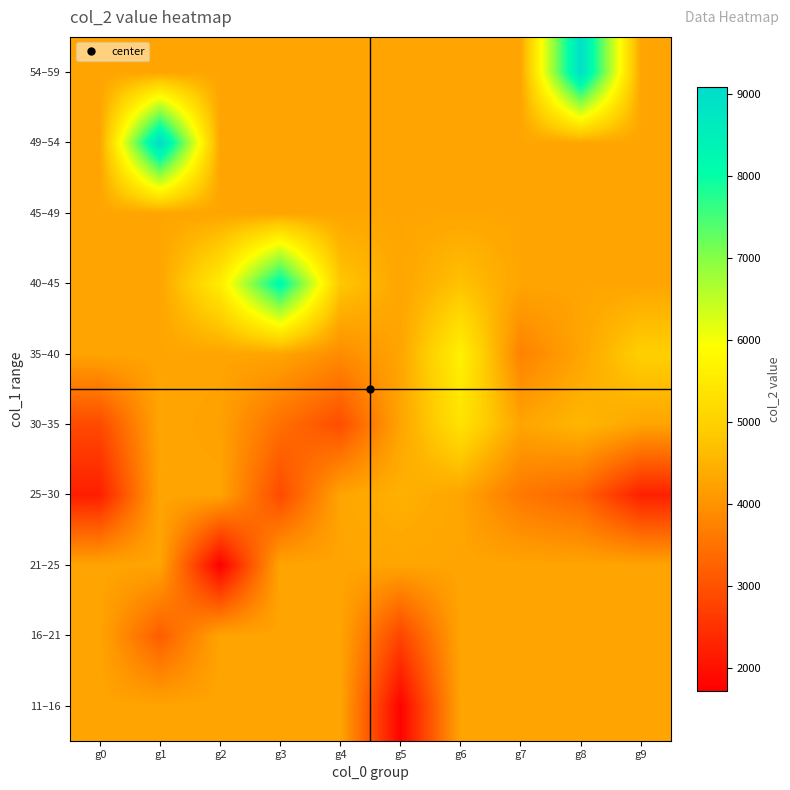

Rank the series by their maximum value, from highest to lowest.

49–54, 54–59, 40–45, 35–40, 30–35, 25–30, 11–16, 16–21, 21–25, 45–49